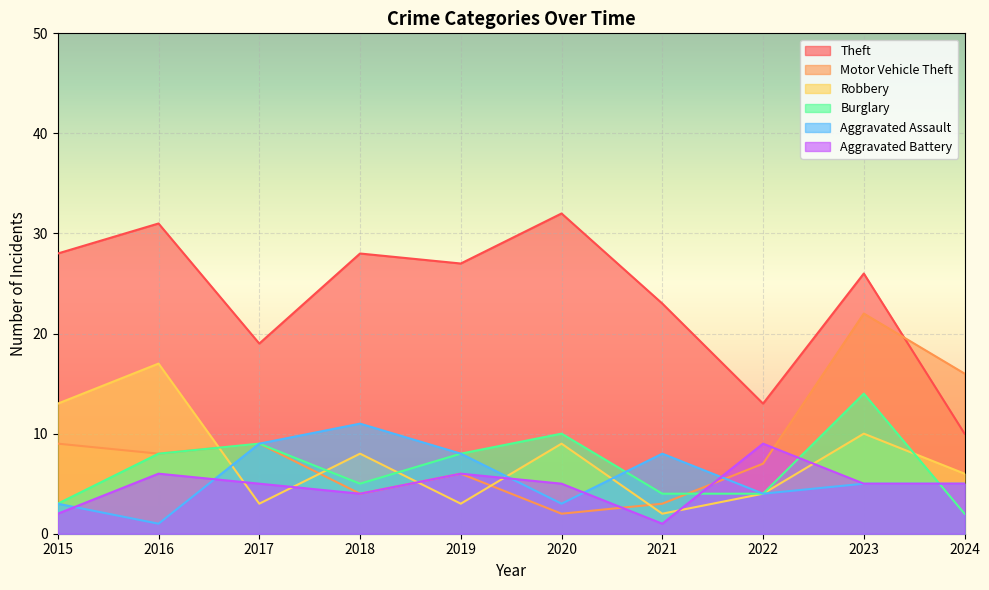

Where is Theft nearest to the value 21?

2017